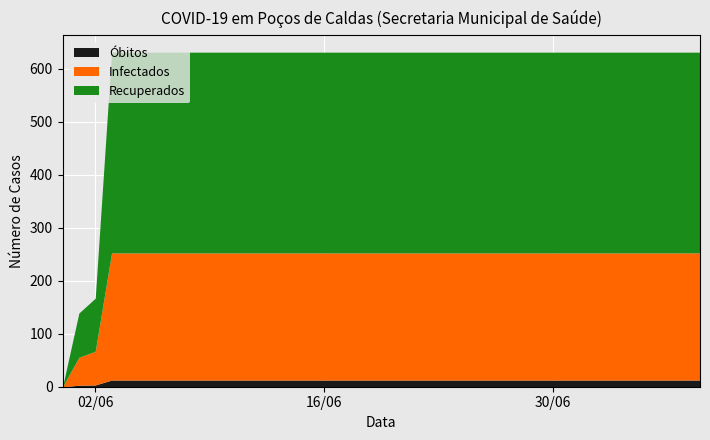

What is the label of the 40th point from the left?

2020-07-09